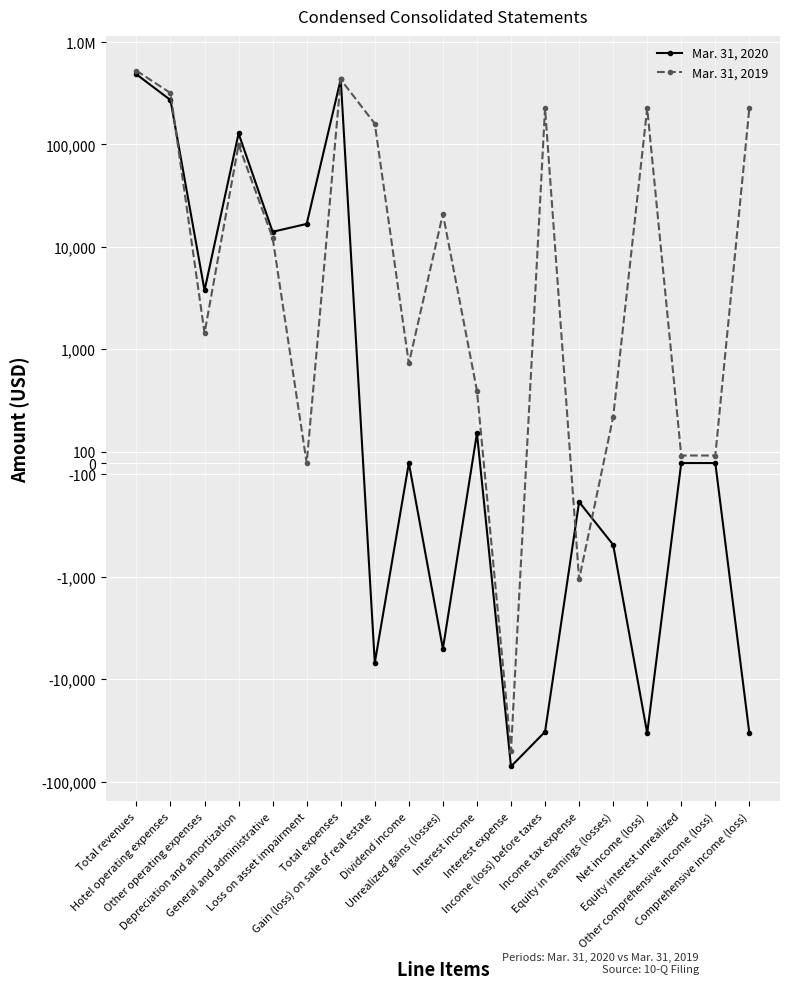

What is the average value of the Mar. 31, 2019 series?

115588